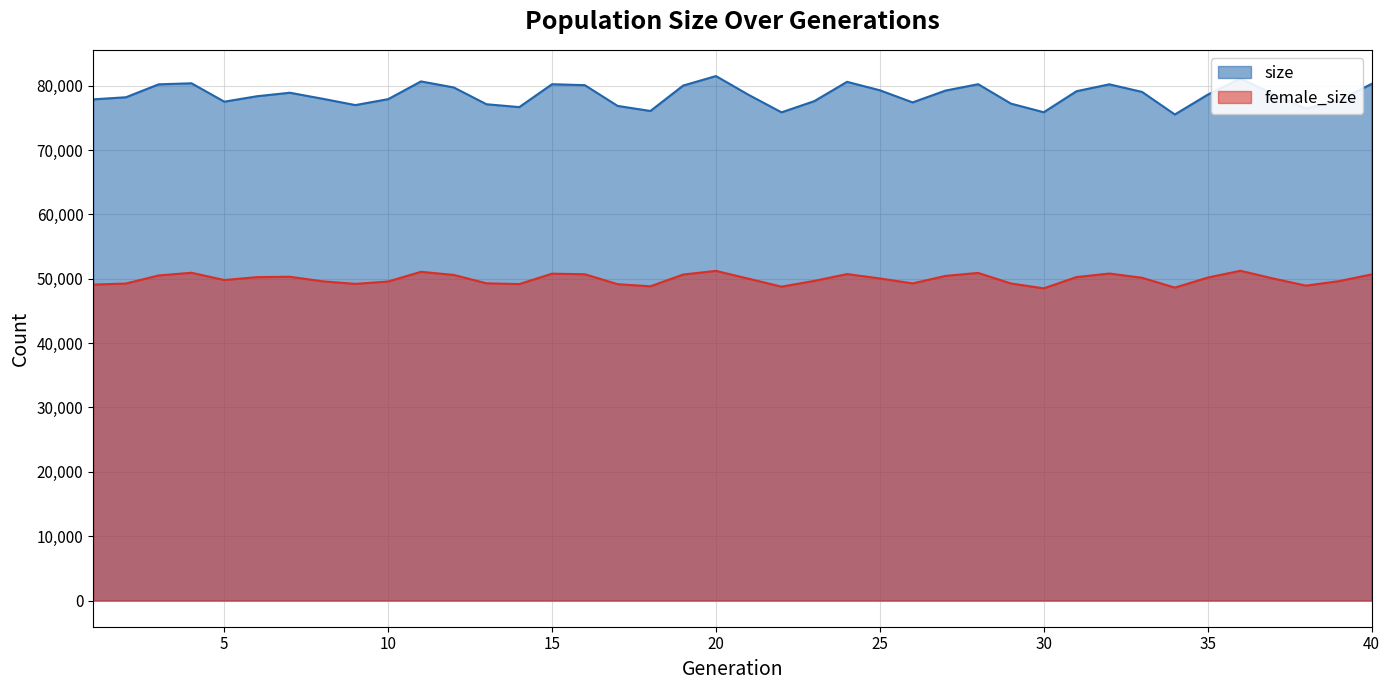

What is the difference between the highest and lowest values at 19?

29375